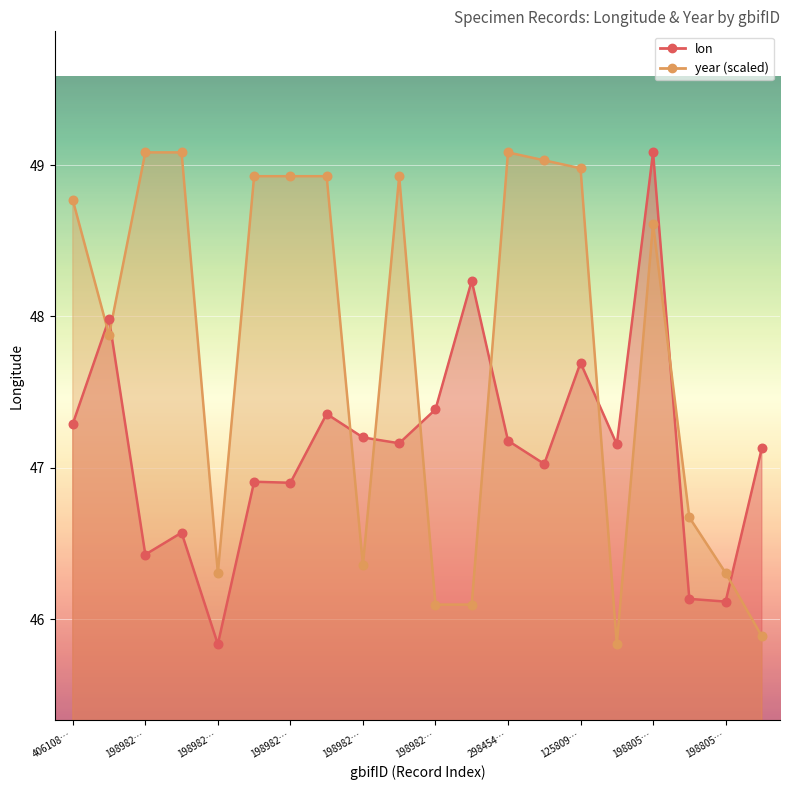

Which series contains the highest Y value?

lon